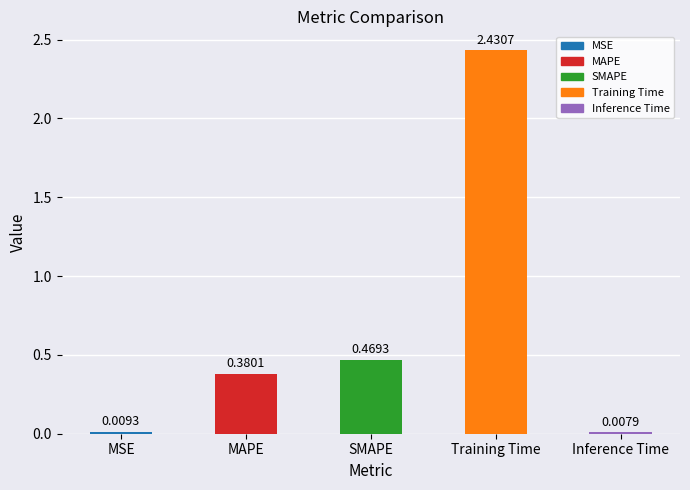

What is the label of the 1st bar from the right?

Inference Time